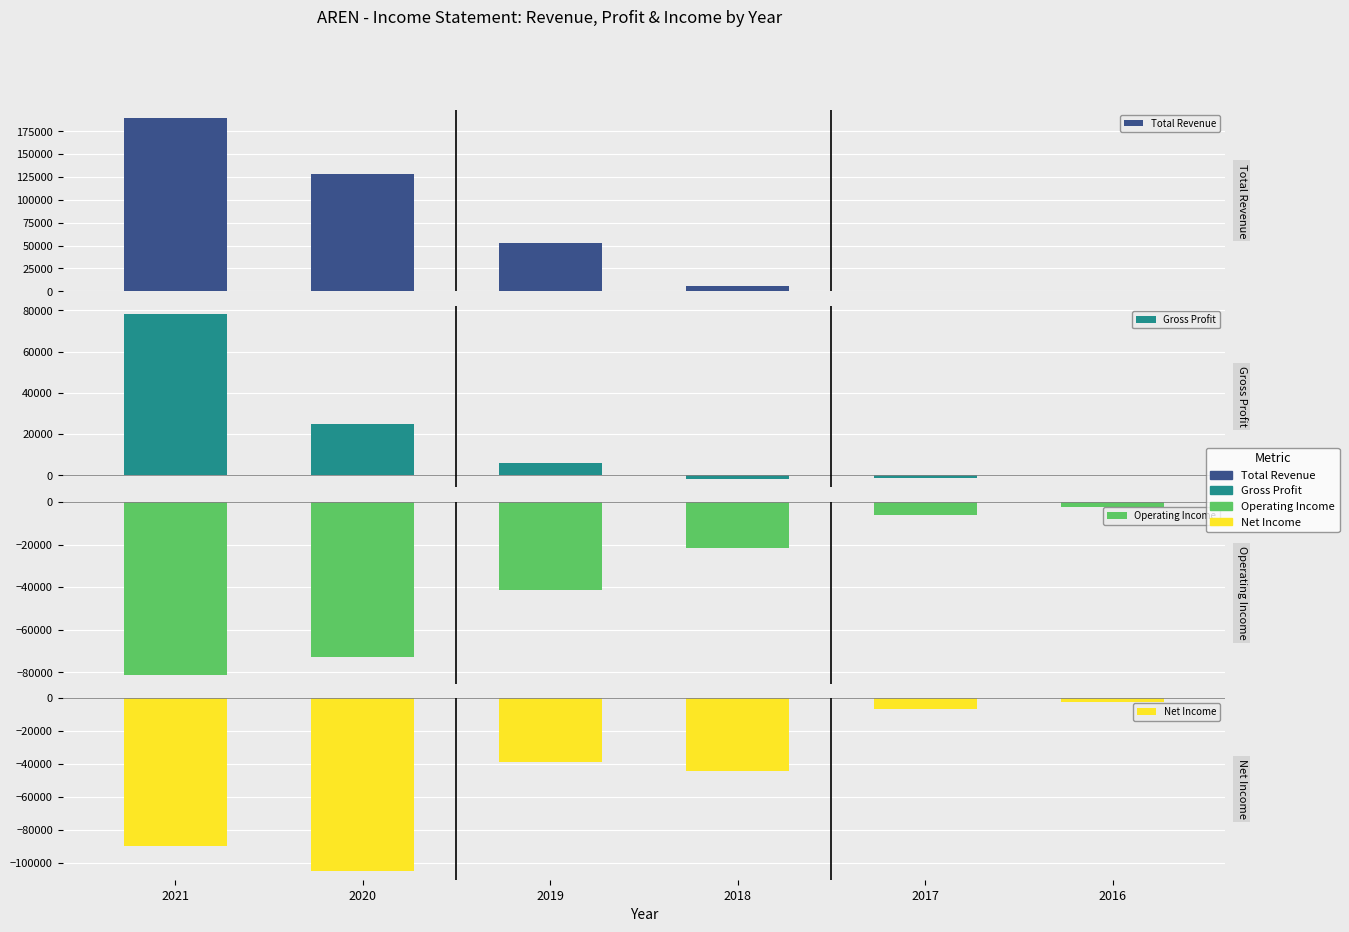

Between 2020 and 2018, which series saw the biggest shift?

Total Revenue